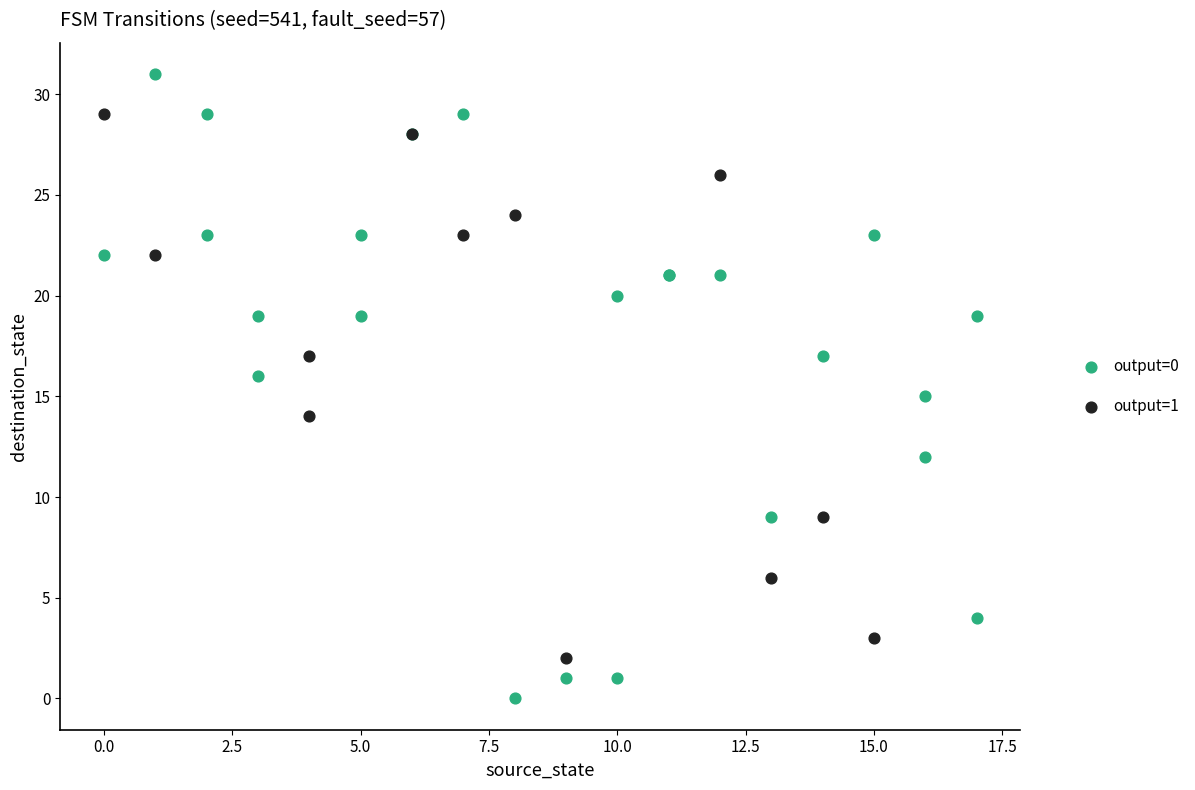

Which series contains the lowest Y value?

output=0